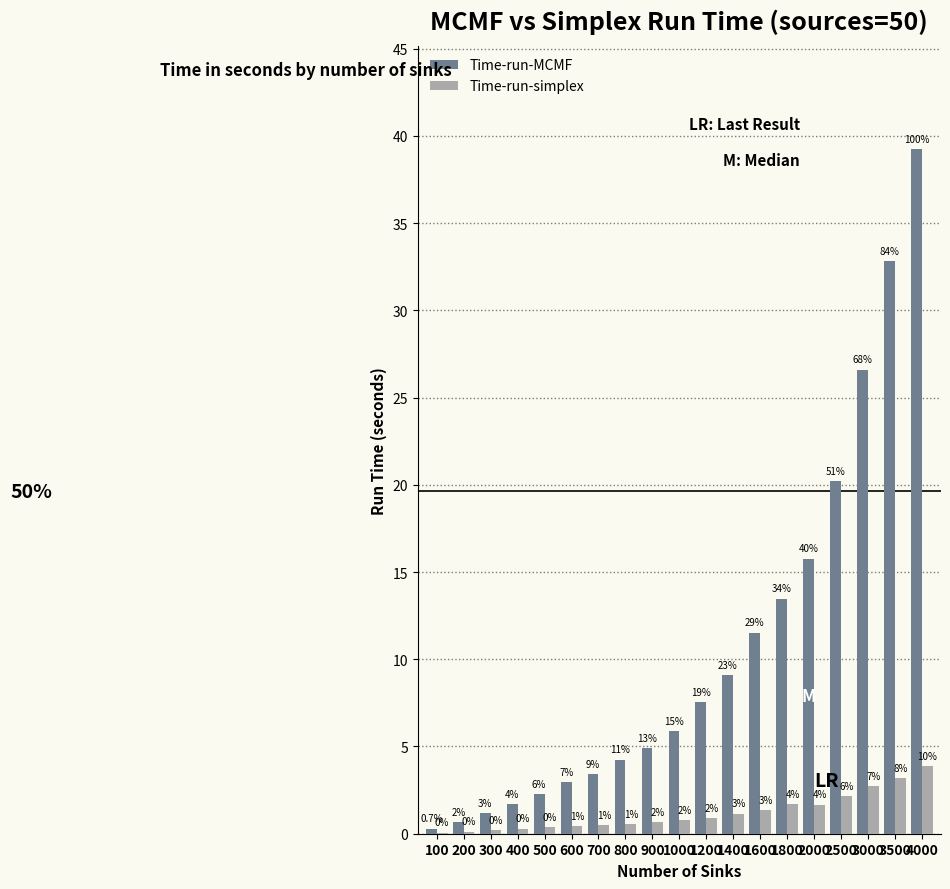

What are all the series names shown in the legend?

Time-run-MCMF, Time-run-simplex